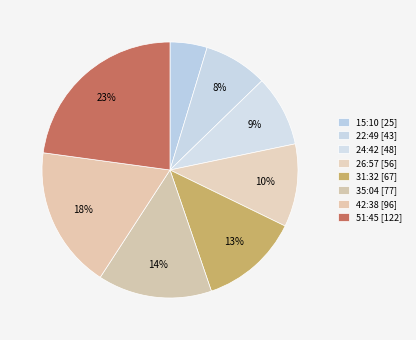

Does any single category account for the majority?

No